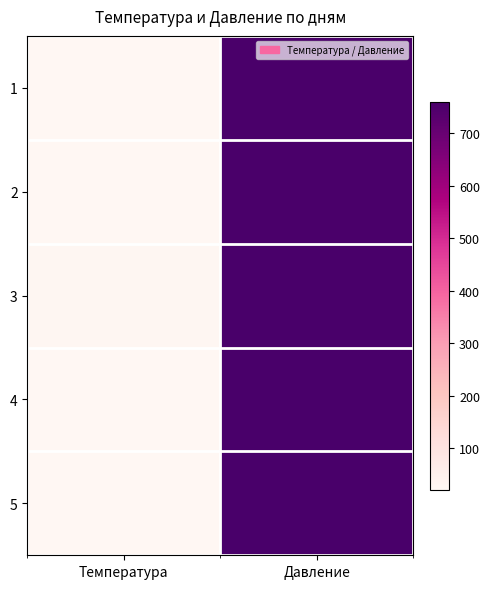

What is the minimum value shown in the chart?

21